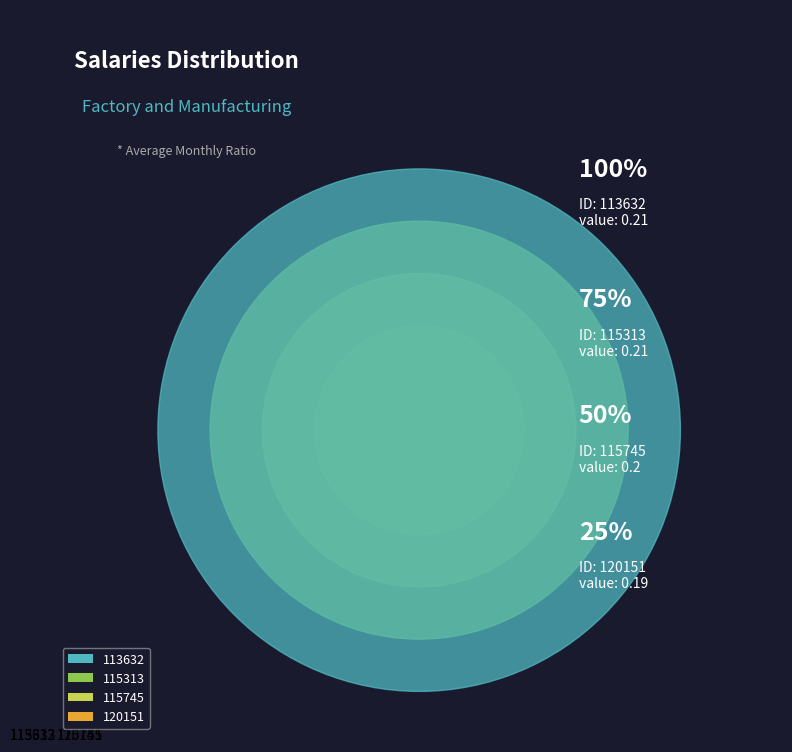

Does any single category account for the majority?

No